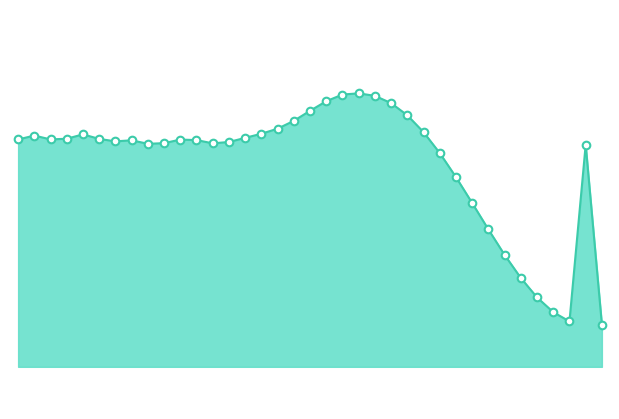

How many lines are shown in the chart?

1